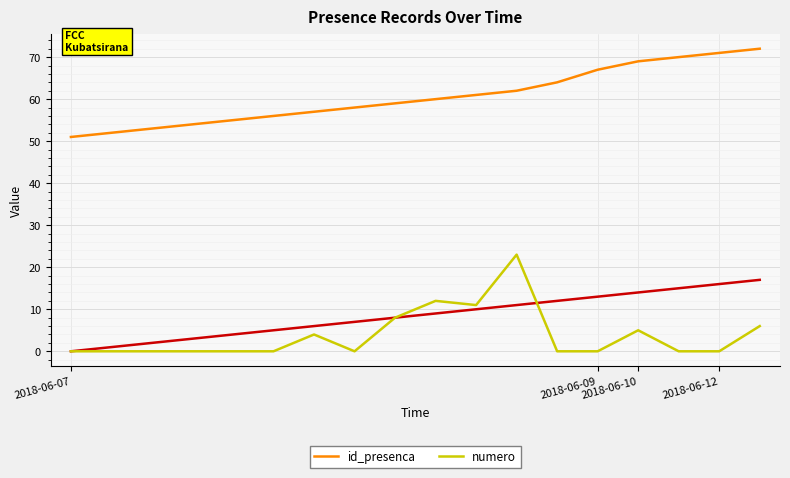

At how many categories does at least one series exceed 1?

18